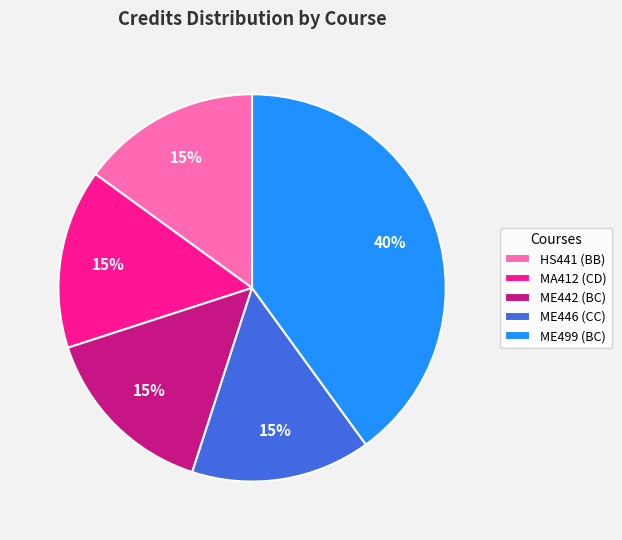

Does any single category account for the majority?

No